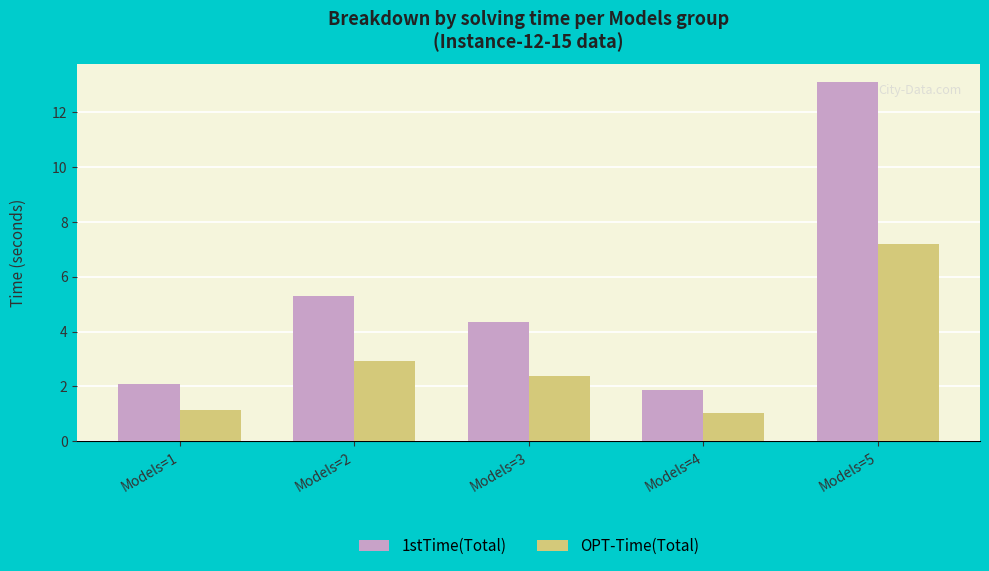

Reading left to right, extract all data points from this chart.

1stTime(Total): 2.1	5.3	4.4	1.9	13.1
OPT-Time(Total): 1.1	2.9	2.4	1.0	7.2